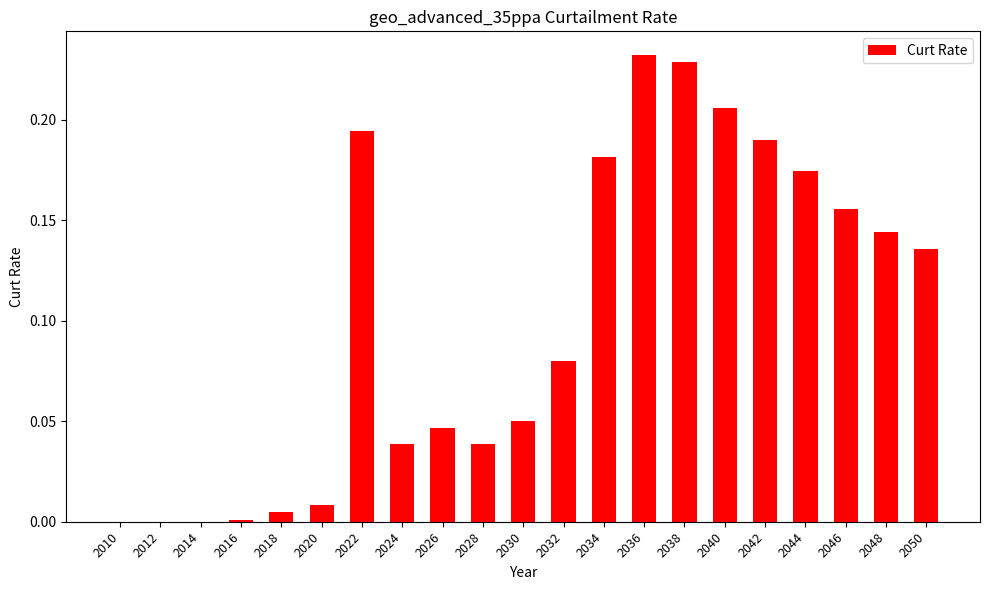

Which has a higher value, 2018 or 2036?

2036